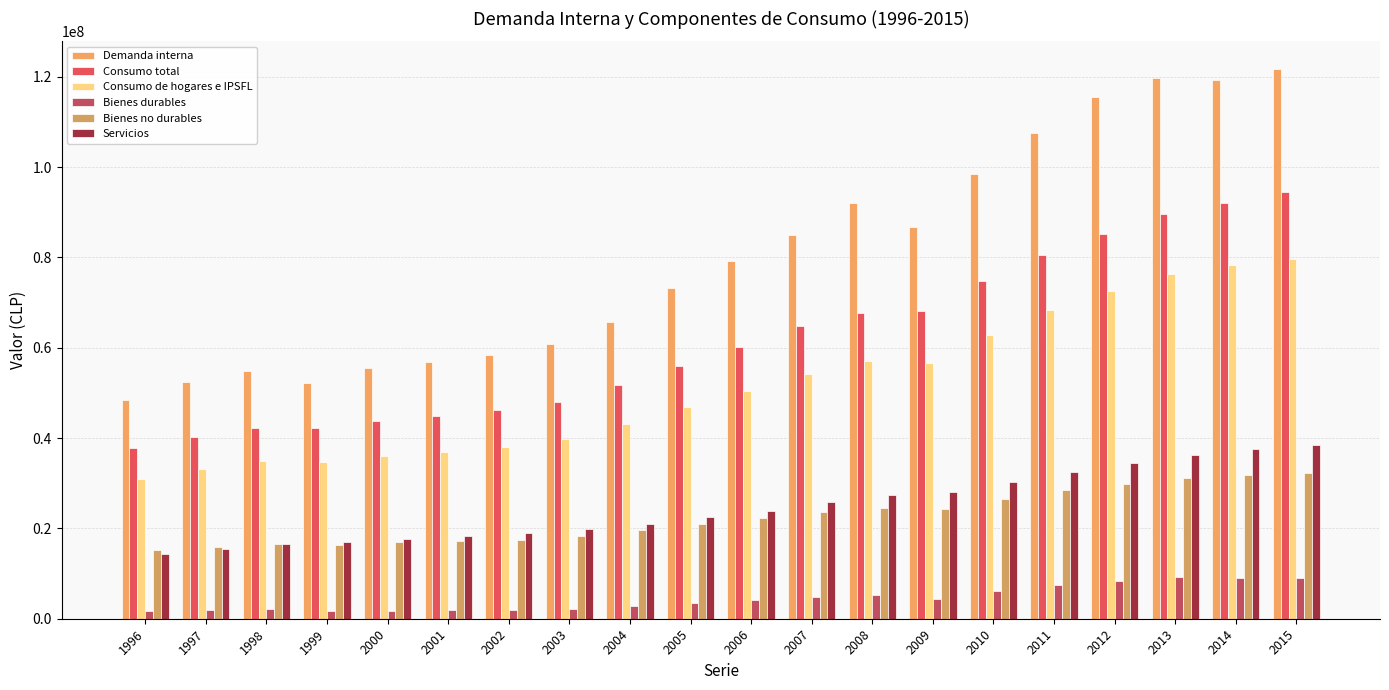

How many groups of bars are there?

20